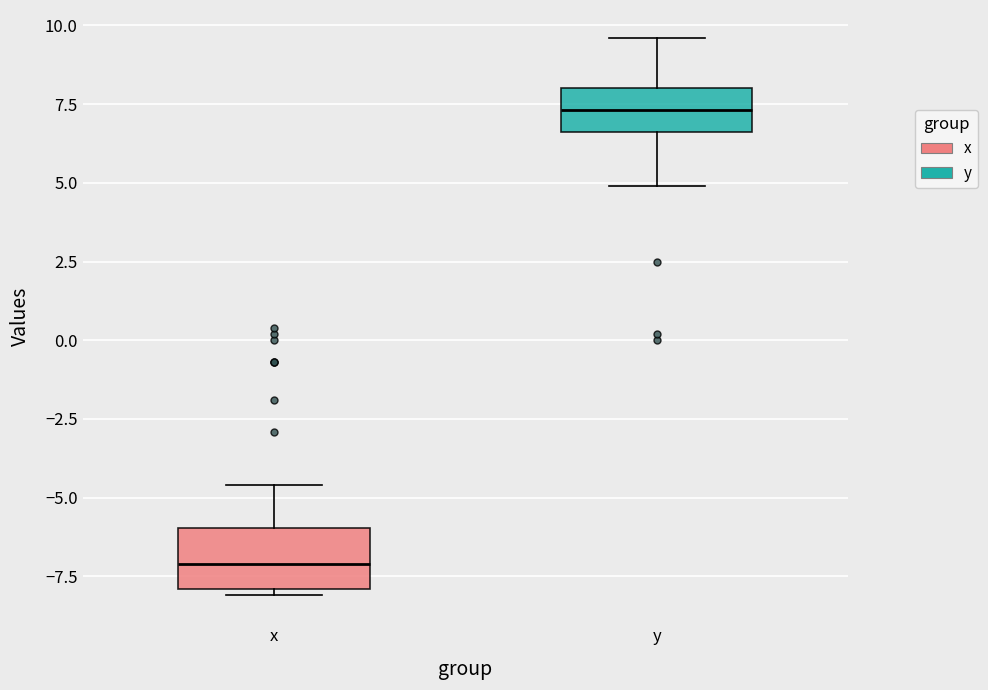

Which box's median line is the lowest?

x